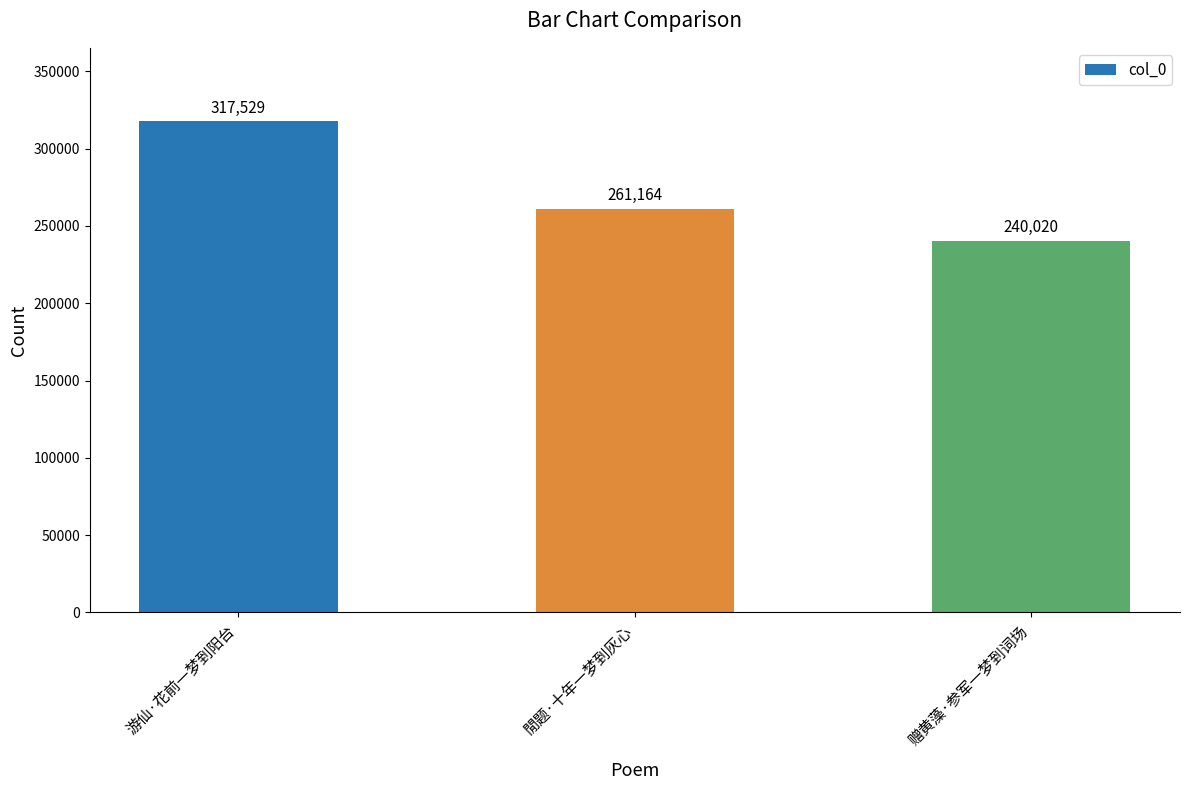

At which category does the chart reach its peak across all series?

游仙·花前一梦到阳台